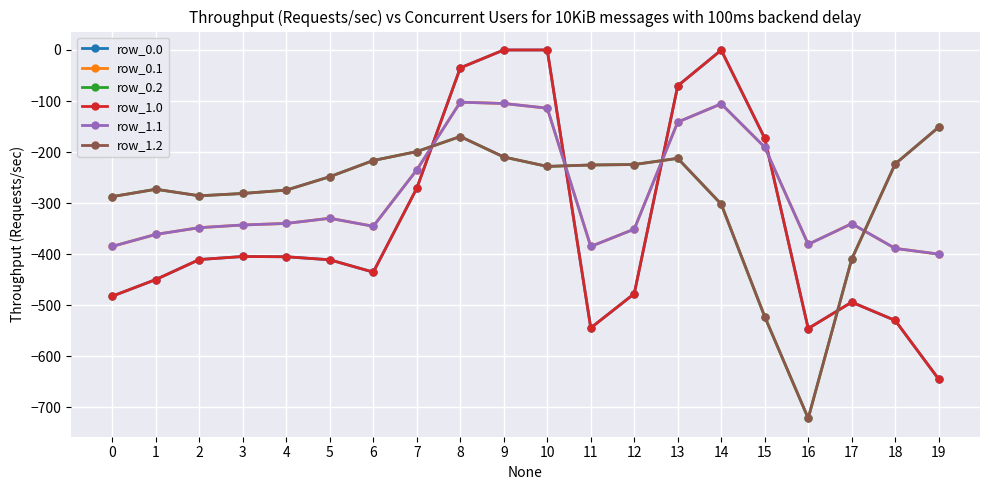

What is the total value across all series at 2?

-2087.6